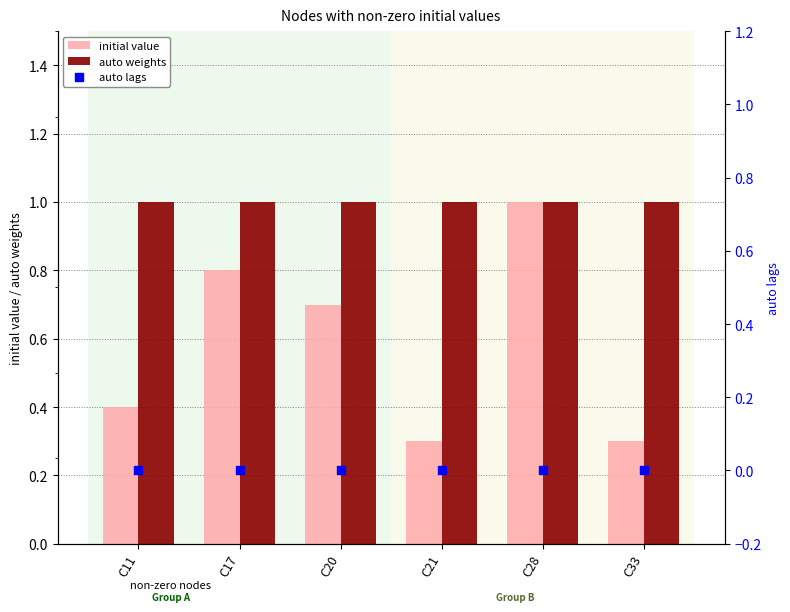

Which series contains the highest Y value?

initial value